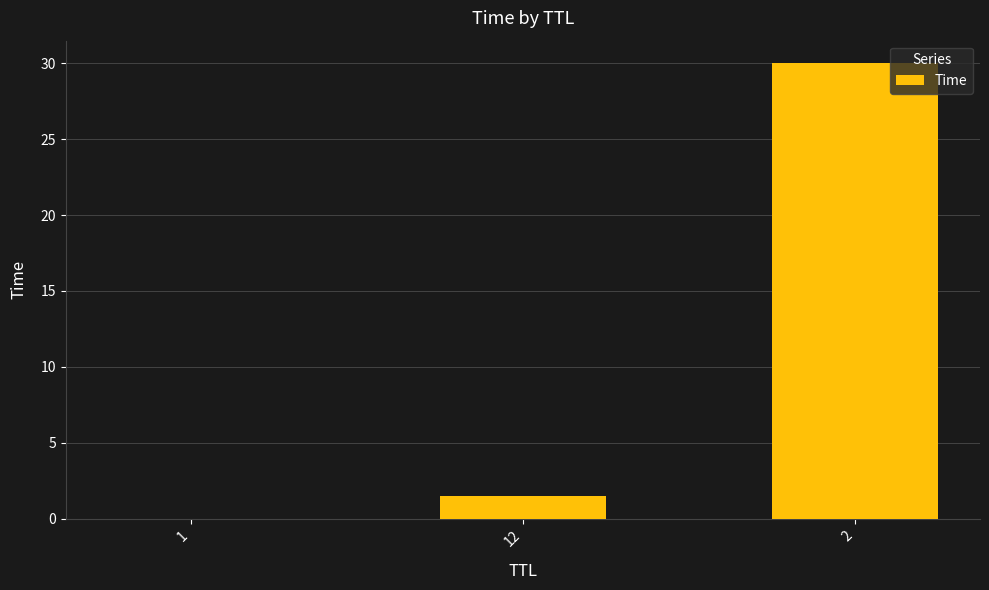

The chart shows a value of 20.6 at 2. True or false?

False